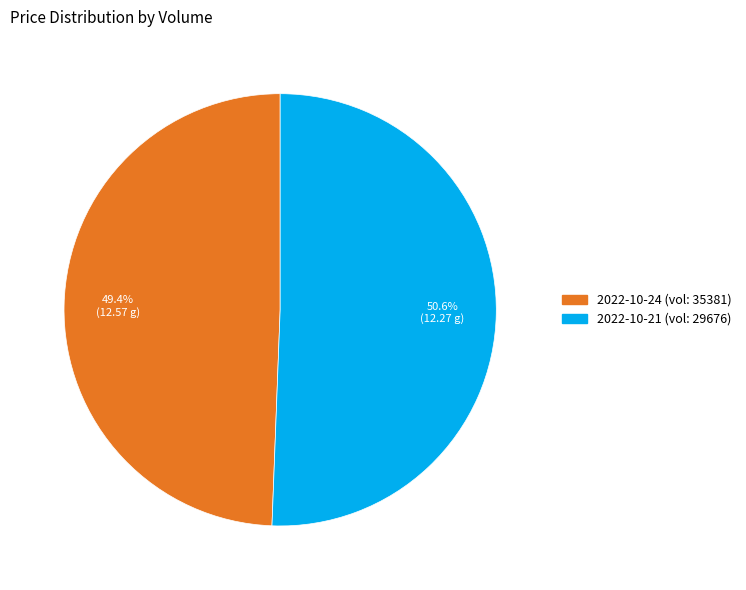

Is there a majority slice in this chart?

Yes